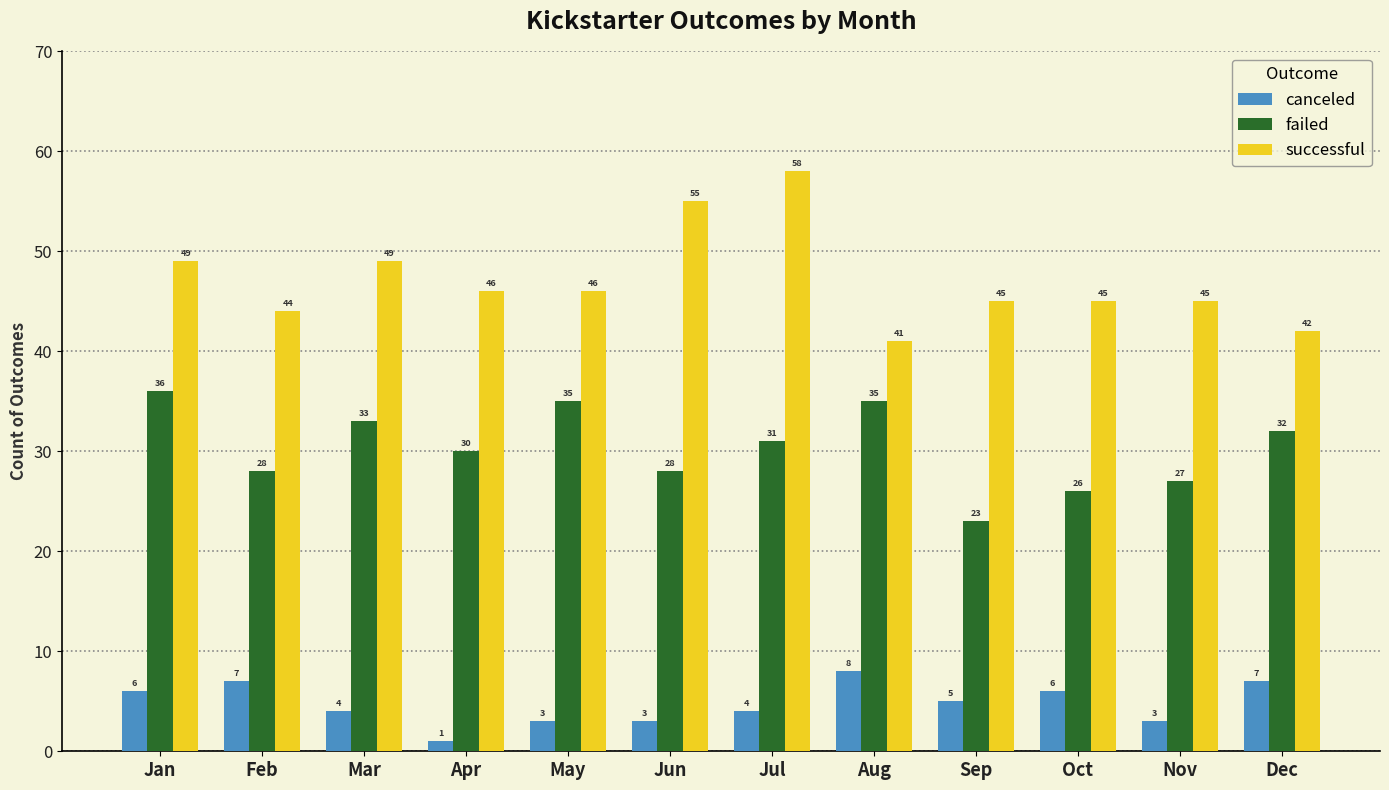

What are all the series names shown in the legend?

canceled, failed, successful